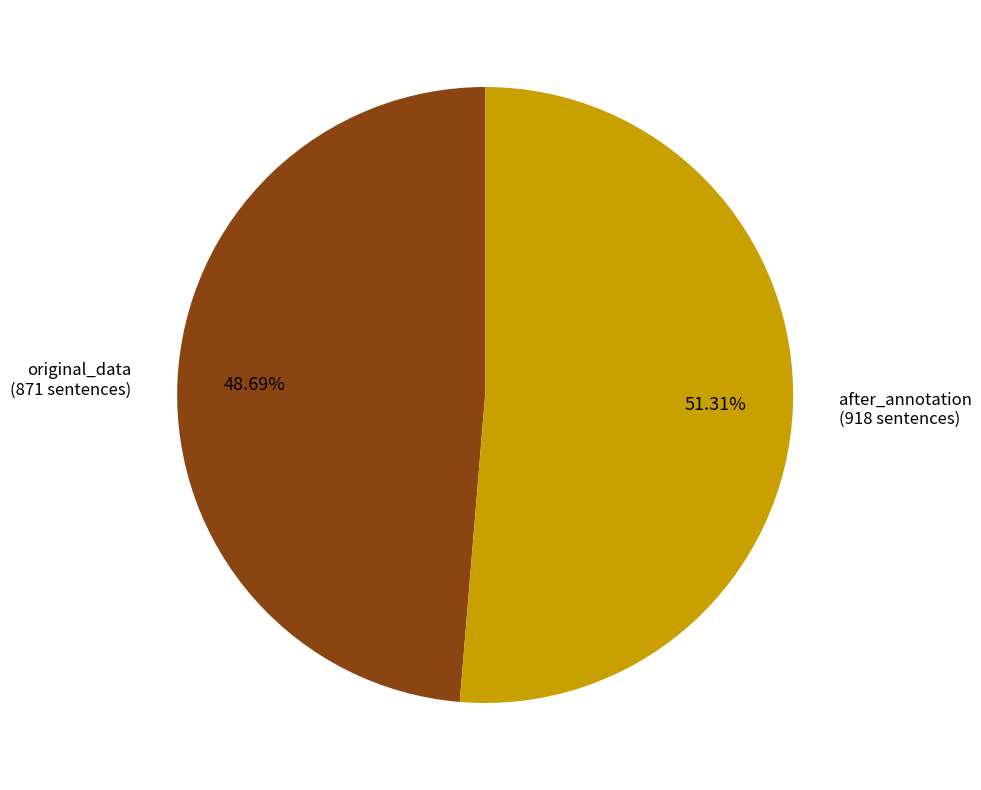

Is there any slice that represents more than half of the pie?

Yes